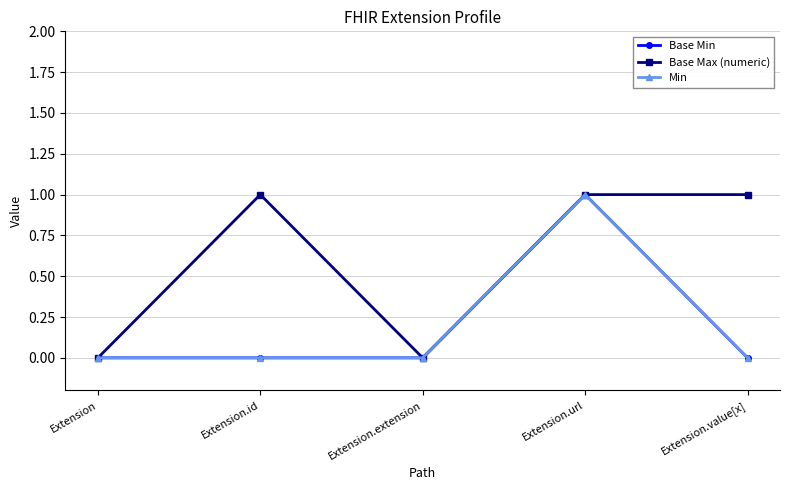

How many Min values are between 0 and 1?

5